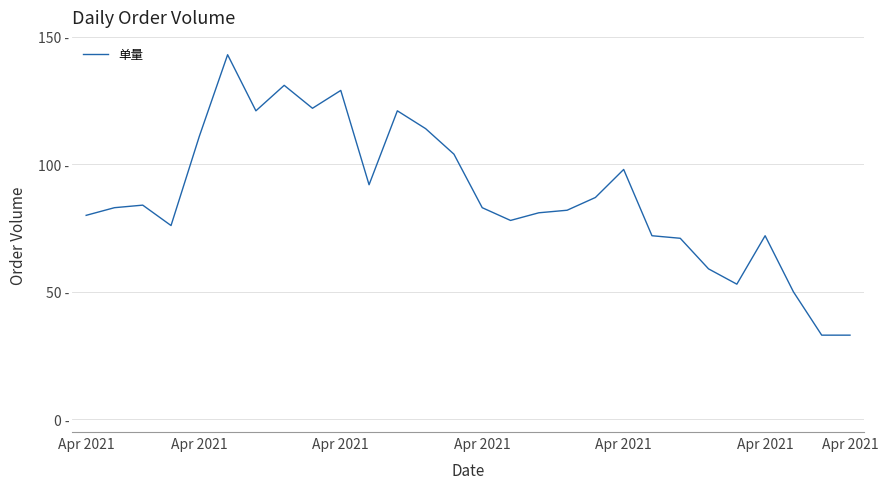

What is the difference between the maximum and minimum values?

110